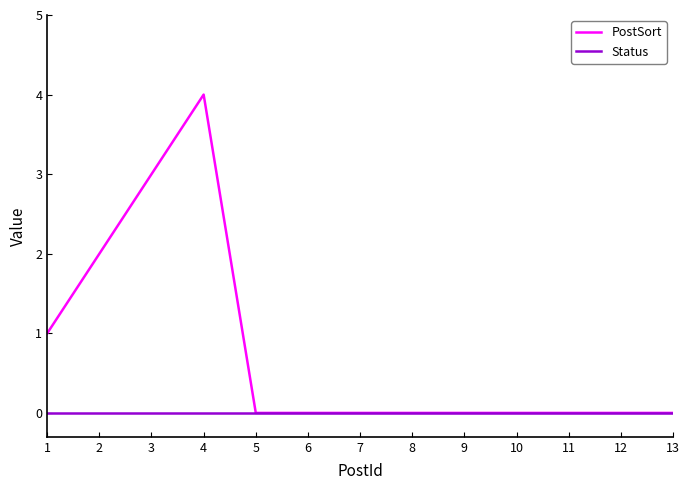

What is the highest value of the PostSort series?

4